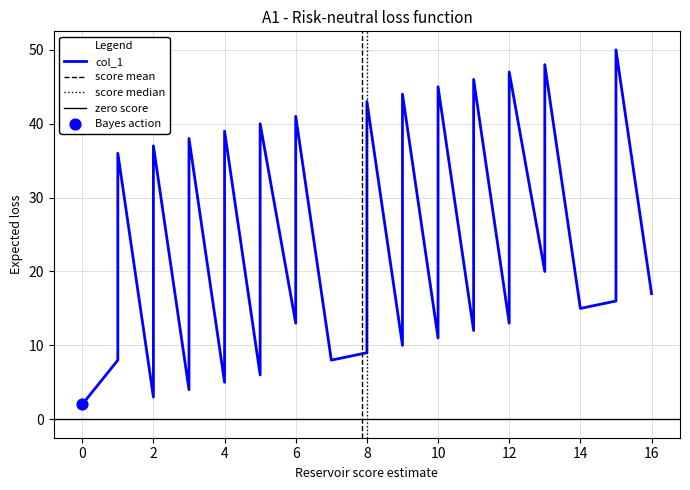

What is the change in value from 4 to 11?

+13